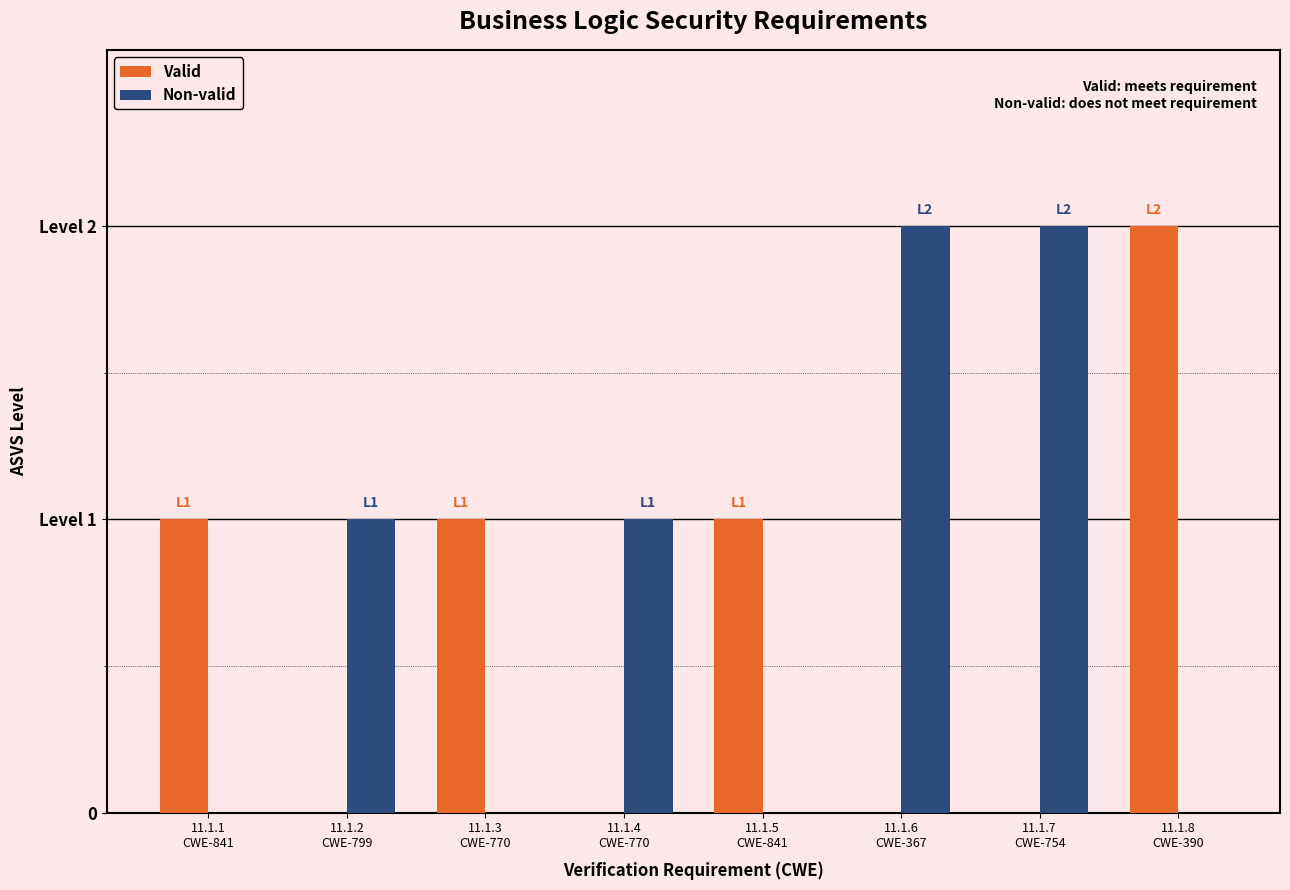

Is it true that Non-valid equals 3 at 11.1.7
CWE-754?

False